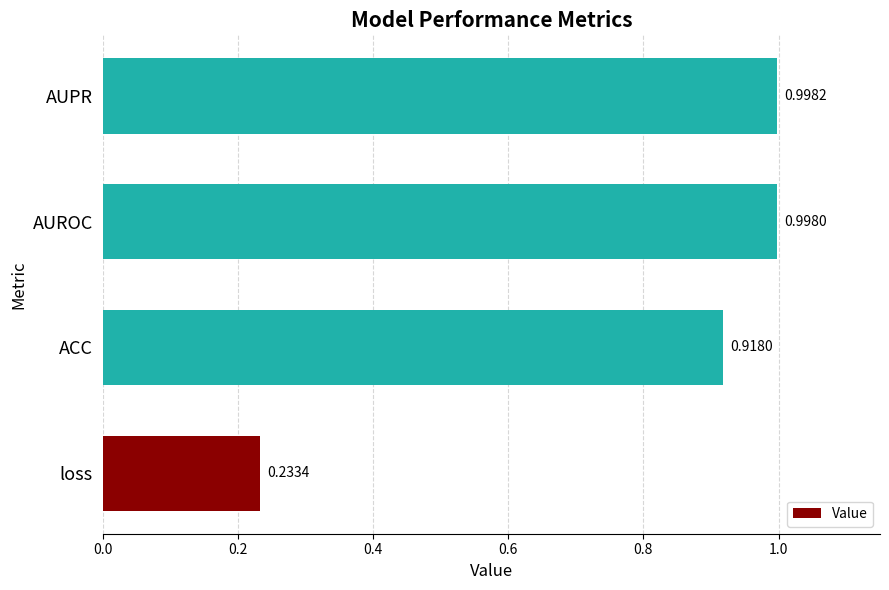

What is the difference between the values at ACC and loss?

0.7